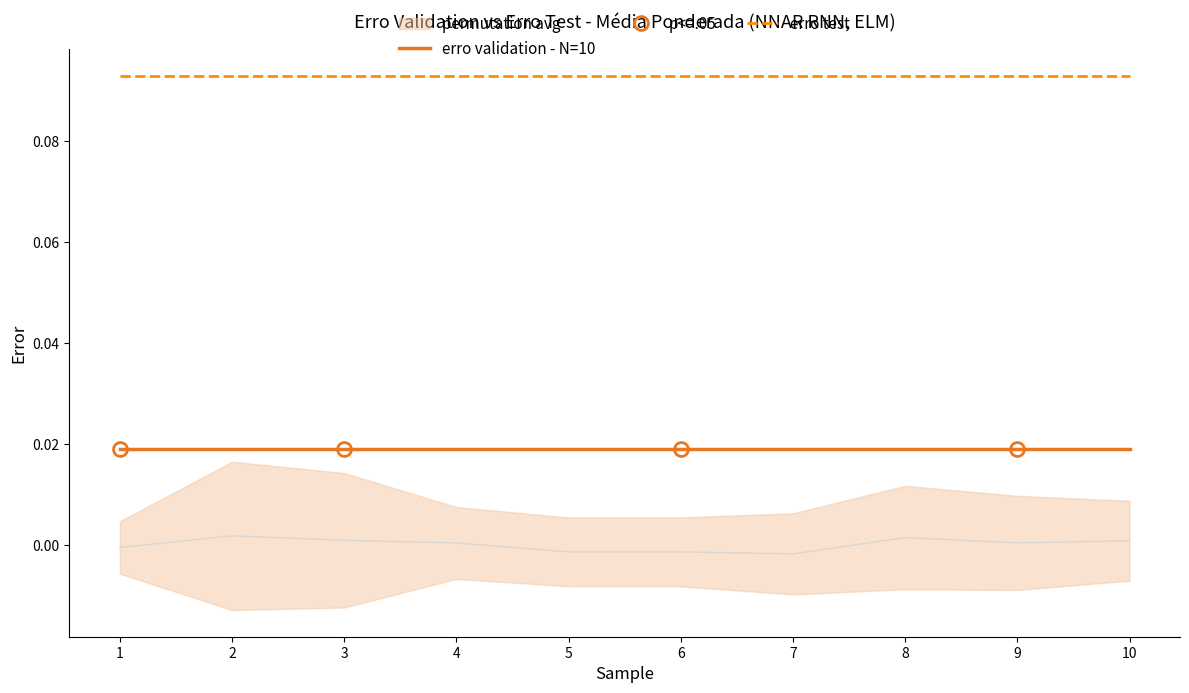

Does the chart have visible grid lines?

No